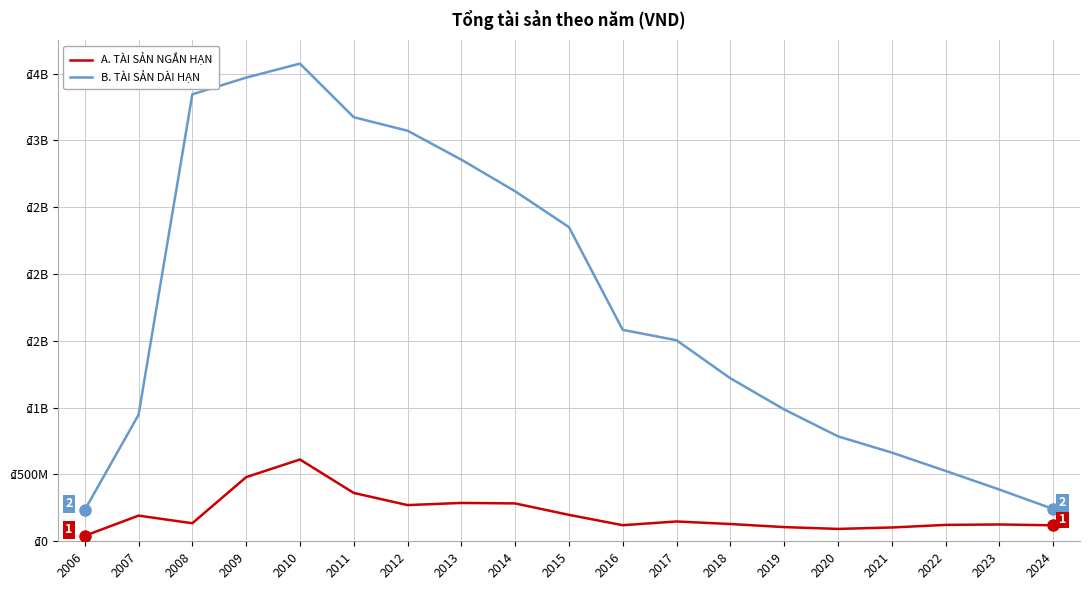

Rank the series at 2013 from highest to lowest value.

B. TÀI SẢN DÀI HẠN, A. TÀI SẢN NGẮN HẠN